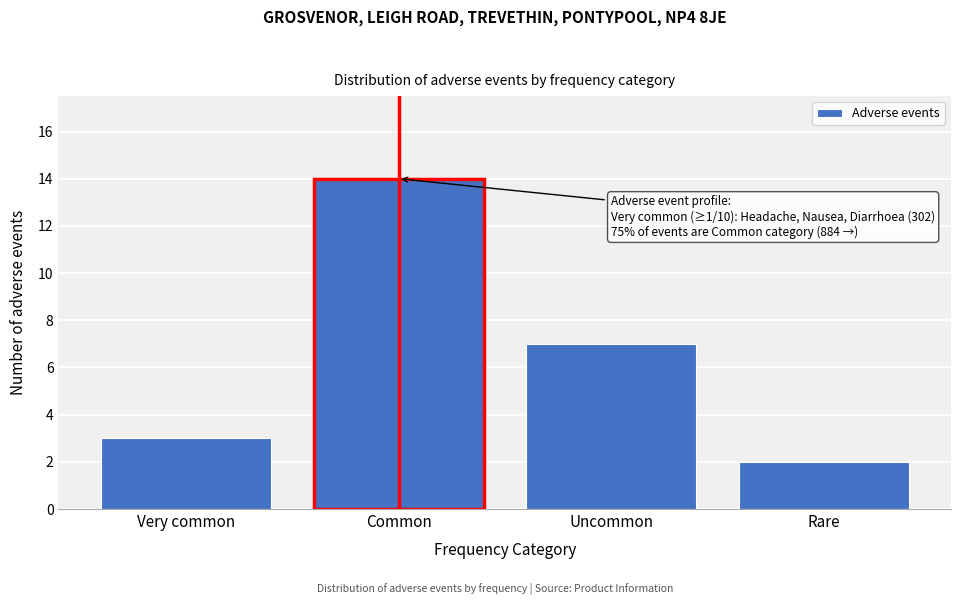

Reading right to left, what are all the values shown in this chart?

2	7	14	3